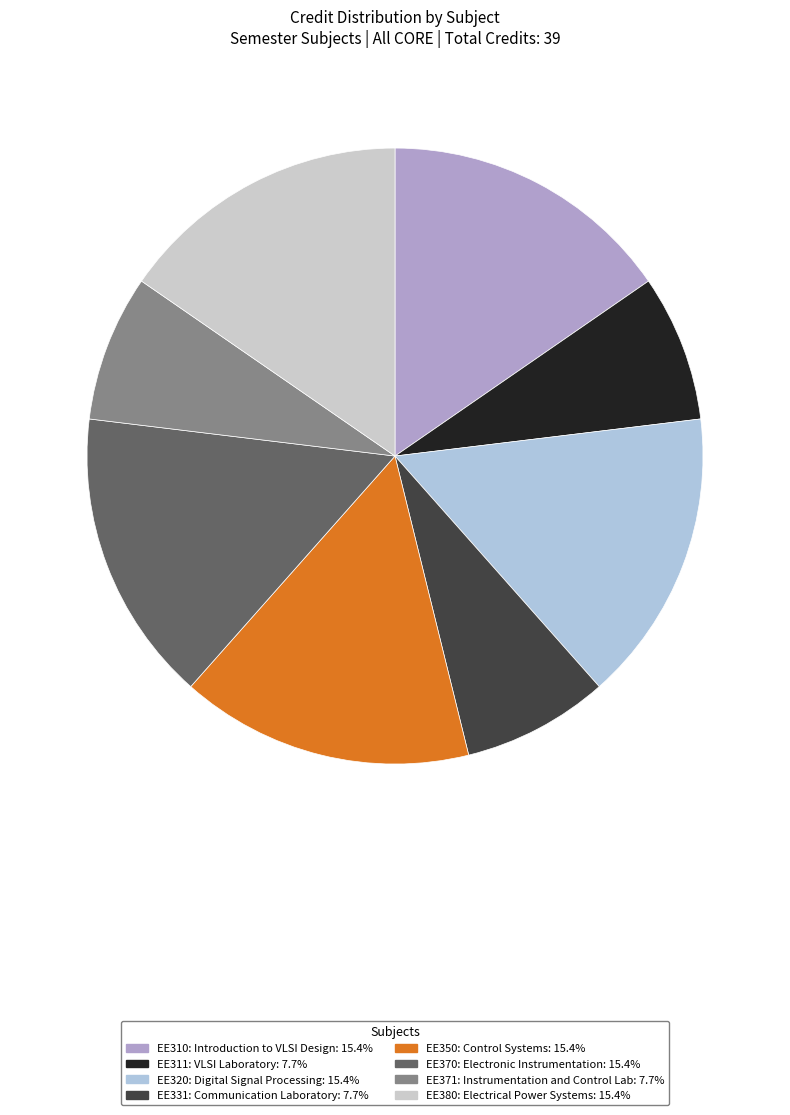

Does any single category account for the majority?

No